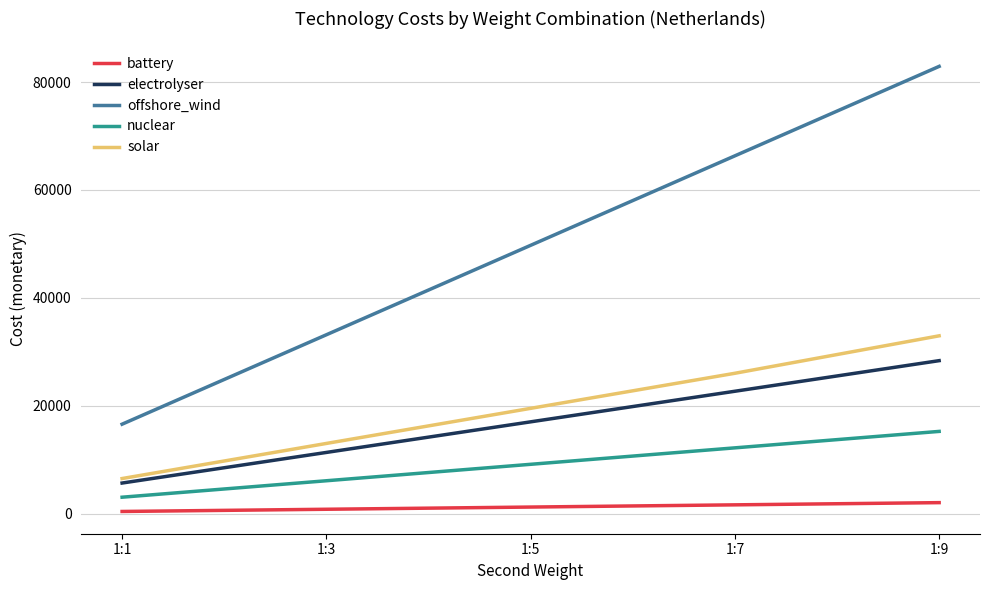

Reading left to right, transcribe all the data shown in this chart.

battery: 409.7	818.9	1228.1	1637.2	2046.4
electrolyser: 5677.5	11349.8	17020.4	22688.5	28358.8
offshore_wind: 16585.9	33156.4	49732.2	66316.9	82893.7
nuclear: 3053.0	6101.6	9150.3	12199.0	15247.7
solar: 6511.5	13016.3	19519.8	26020.1	32962.1